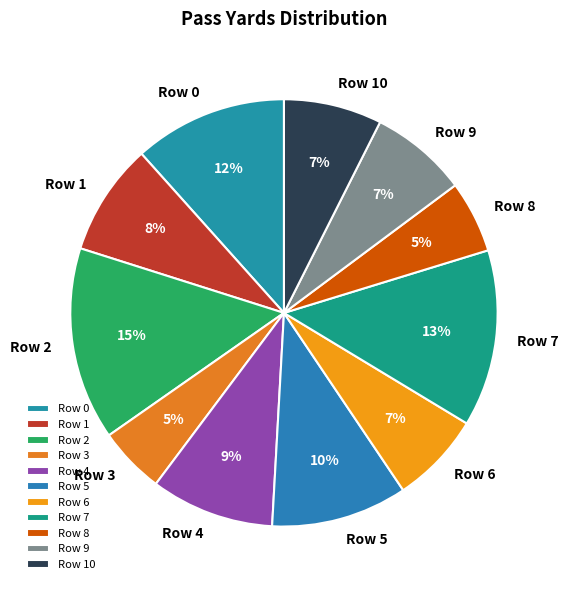

To the nearest percent, what percentage of the pie is Row 0?

12%